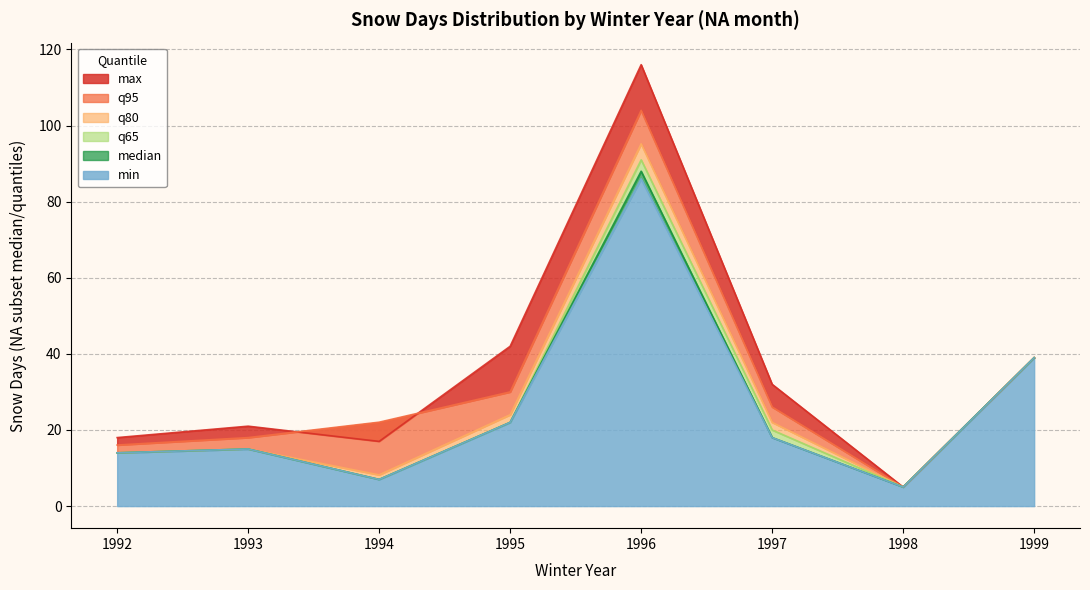

Which series has the largest range (max minus min)?

max